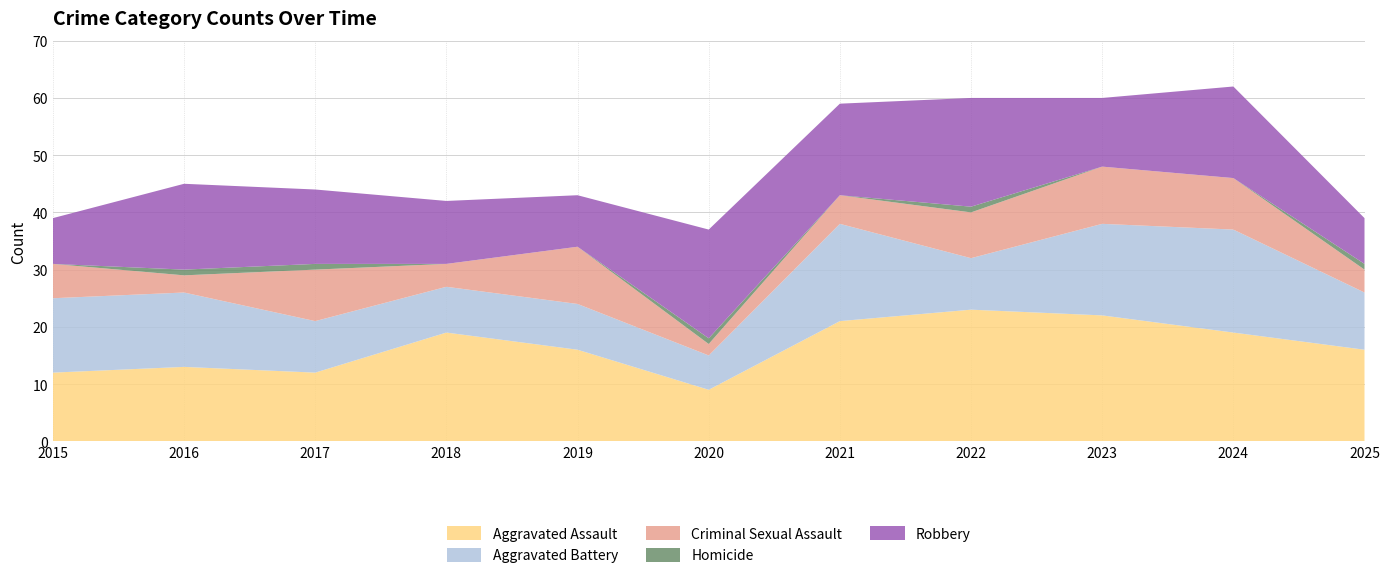

Reading right to left, list all the values displayed in this chart.

Aggravated Assault: 2025=16	2024=19	2023=22	2022=23	2021=21	2020=9	2019=16	2018=19	2017=12	2016=13	2015=12
Aggravated Battery: 2025=10	2024=18	2023=16	2022=9	2021=17	2020=6	2019=8	2018=8	2017=9	2016=13	2015=13
Criminal Sexual Assault: 2025=4	2024=9	2023=10	2022=8	2021=5	2020=2	2019=10	2018=4	2017=9	2016=3	2015=6
Homicide: 2025=1	2024=0	2023=0	2022=1	2021=0	2020=1	2019=0	2018=0	2017=1	2016=1	2015=0
Robbery: 2025=8	2024=16	2023=12	2022=19	2021=16	2020=19	2019=9	2018=11	2017=13	2016=15	2015=8